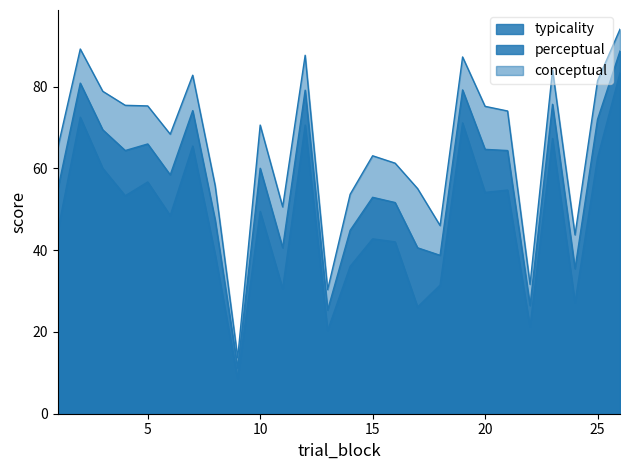

True or false: typicality and conceptual cross at least once.

False